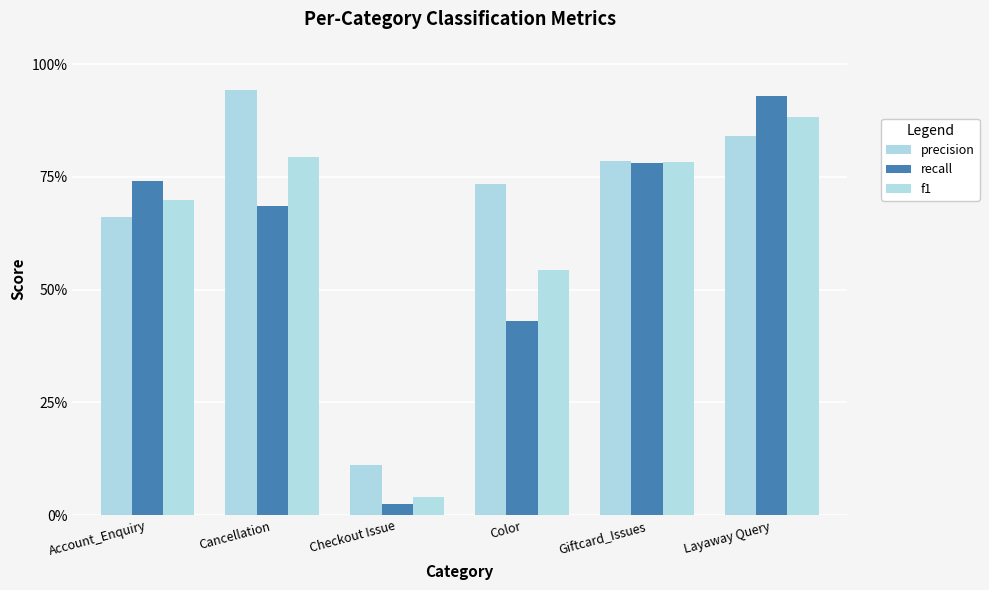

Which label corresponds to the smallest value in the chart?

Checkout Issue